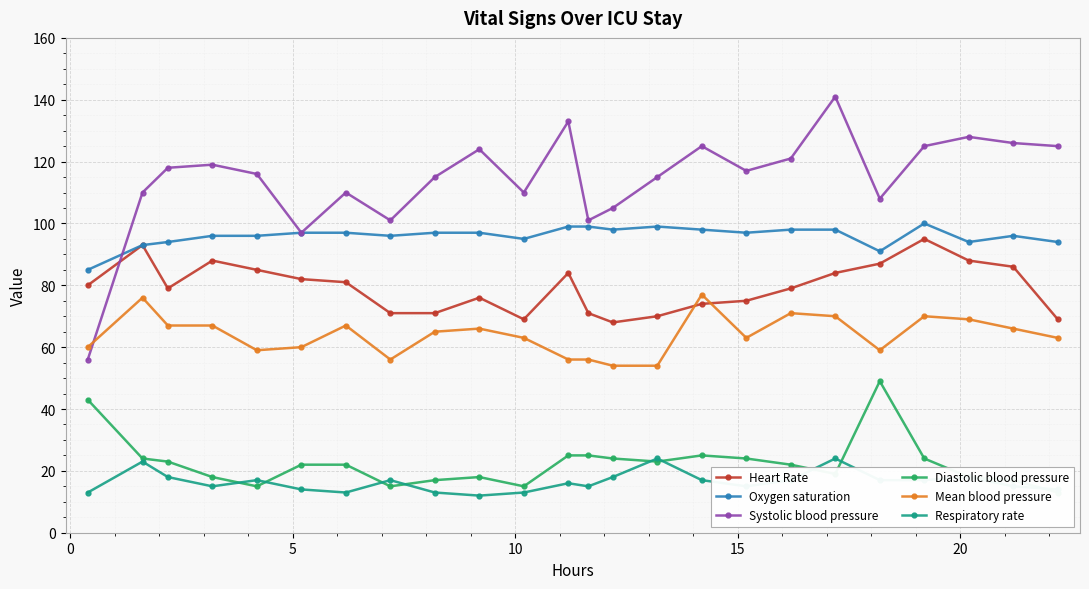

What is the smallest value displayed?

12